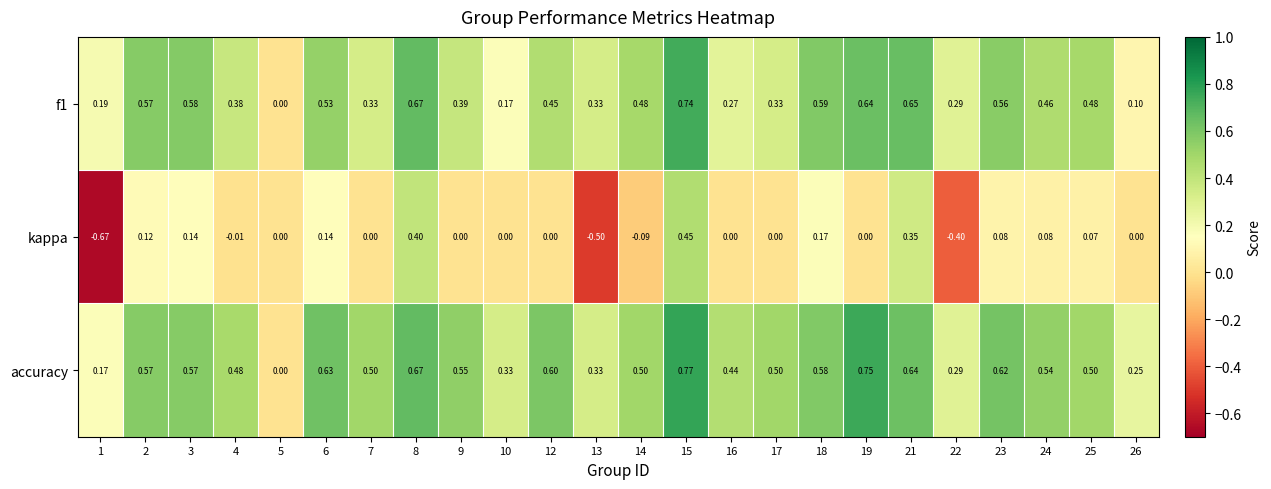

Which series has the largest total across all categories?

accuracy